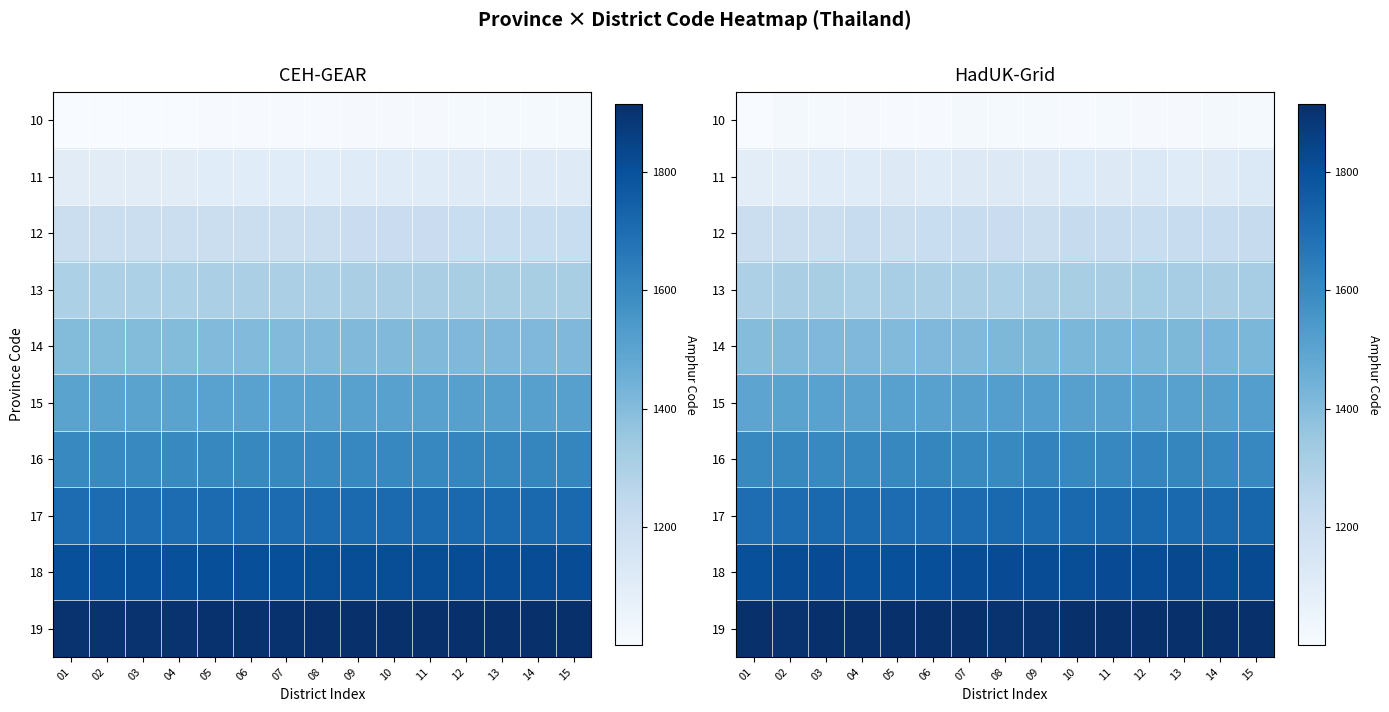

True or false: 11 has a value of 1097 at 02.

True